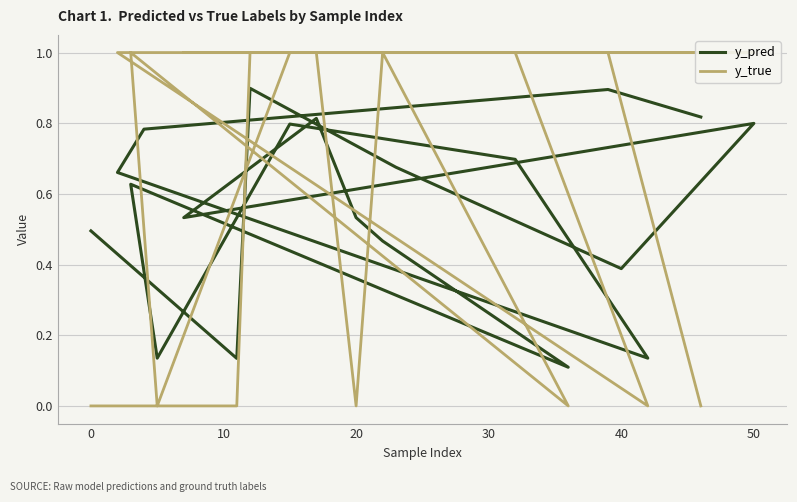

What are all the series names shown in the legend?

y_pred, y_true